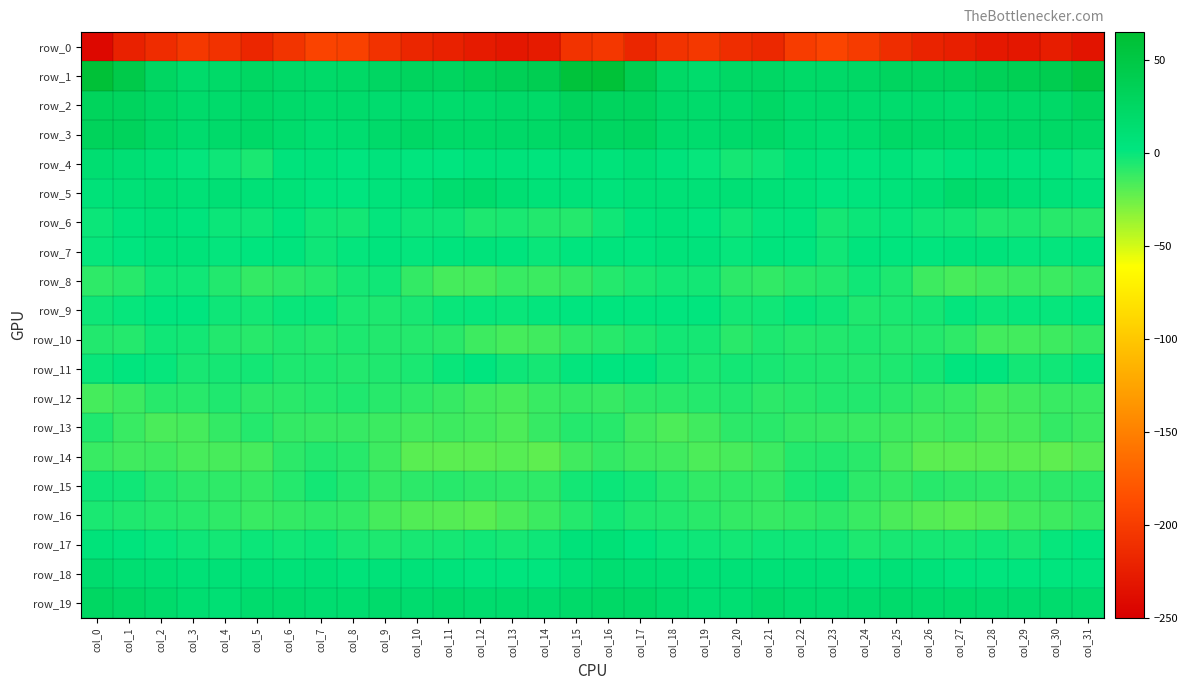

The value of row_2 at col_14 is 20.2. True or false?

True